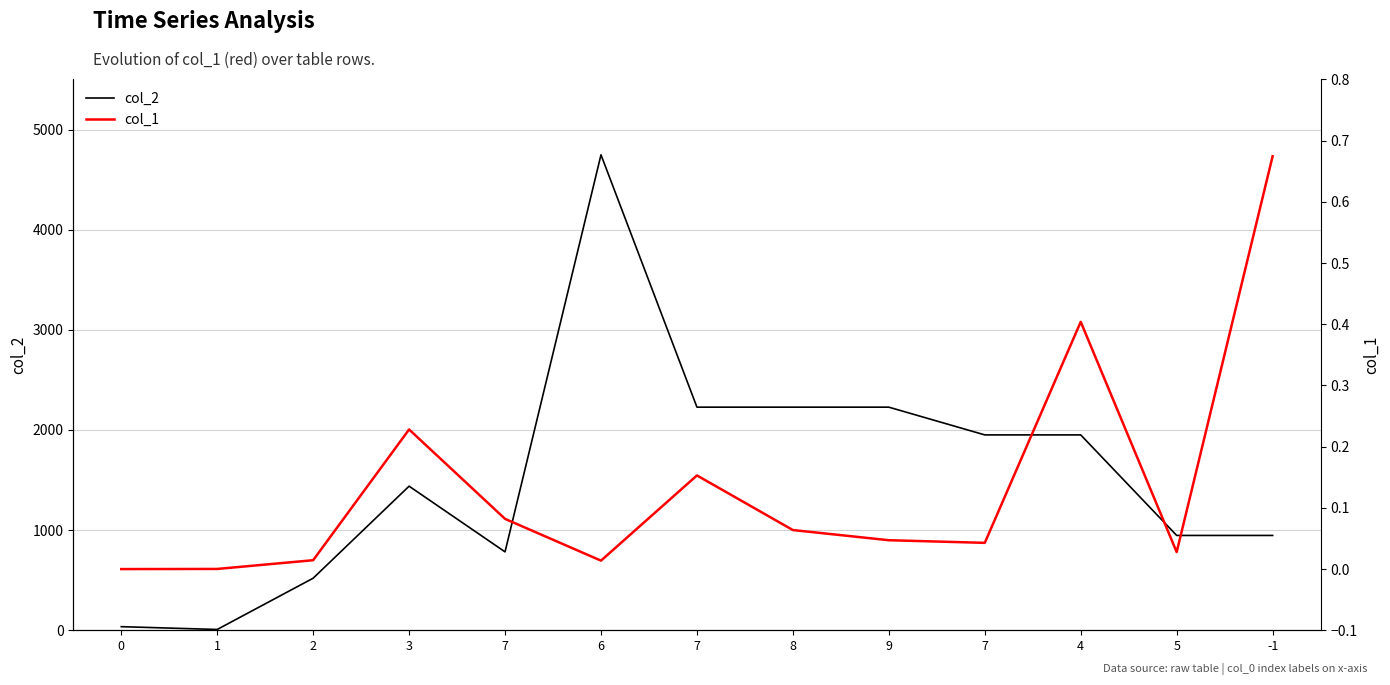

Reading right to left, extract all data points from this chart.

col_2: 947.0	947.0	1951.0	1951.0	2228.0	2228.0	2228.0	4748.0	783.0	1439.0	520.0	8.0	36.0
col_1: 0.7	0.0	0.4	0.0	0.0	0.1	0.2	0.0	0.1	0.2	0.0	0.0	0.0